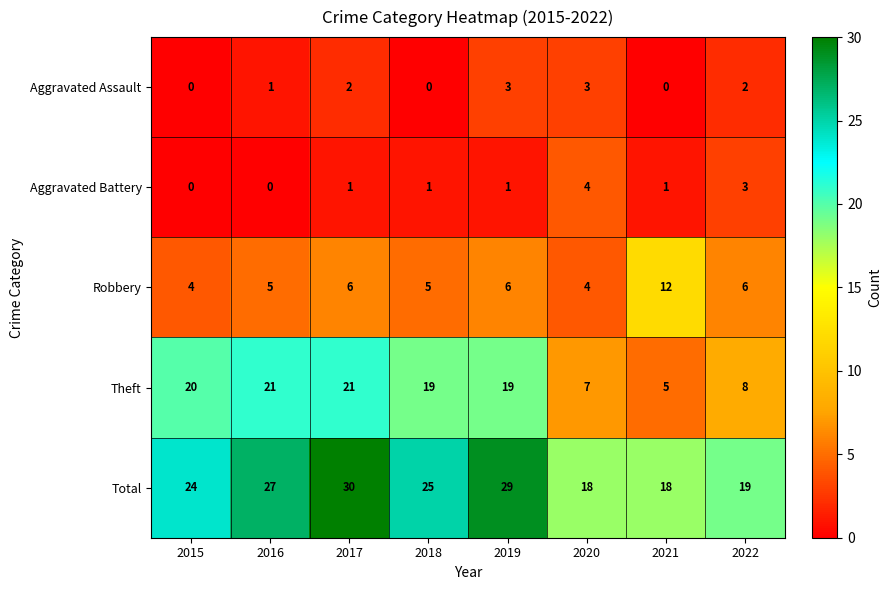

Which label corresponds to the largest value in the chart?

2017